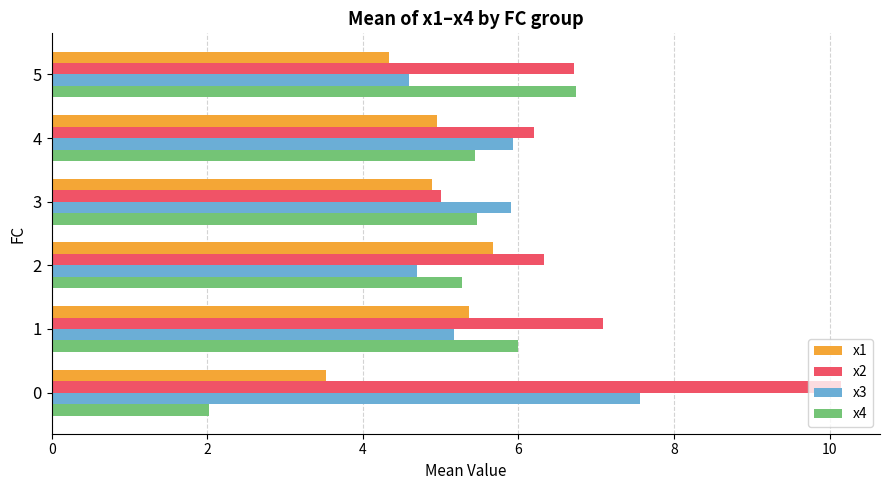

Rank the series by their maximum value, from highest to lowest.

x2, x3, x4, x1